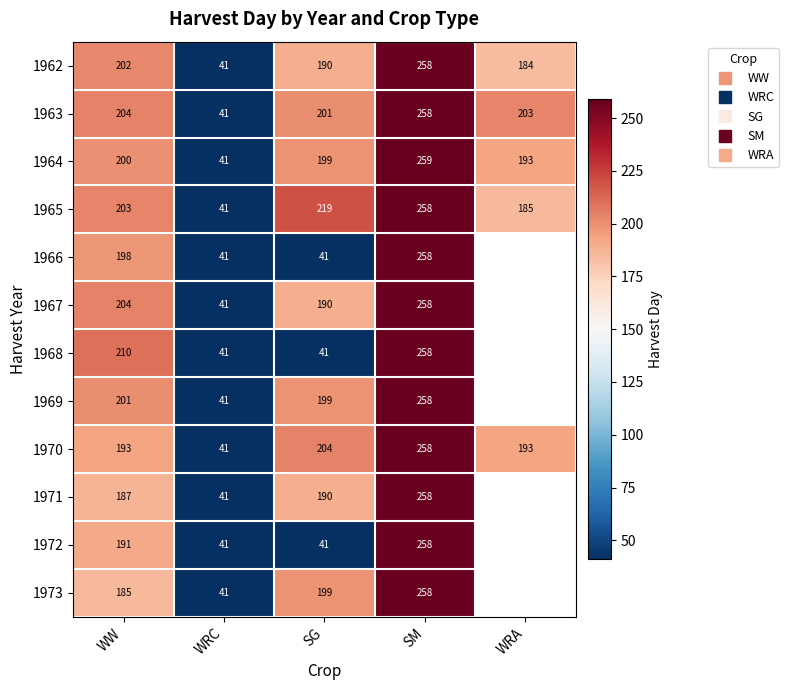

What is the greatest value displayed?

259.0